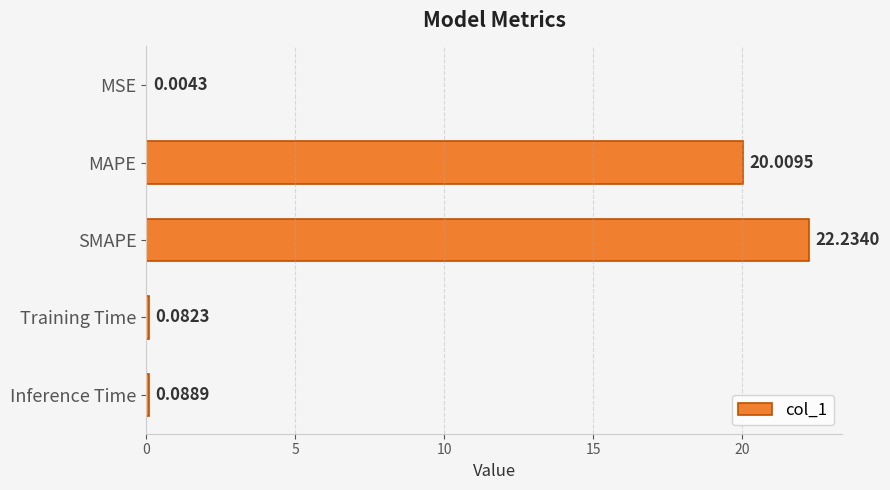

Approximately how many times larger is the value at SMAPE compared to MAPE?

1.1